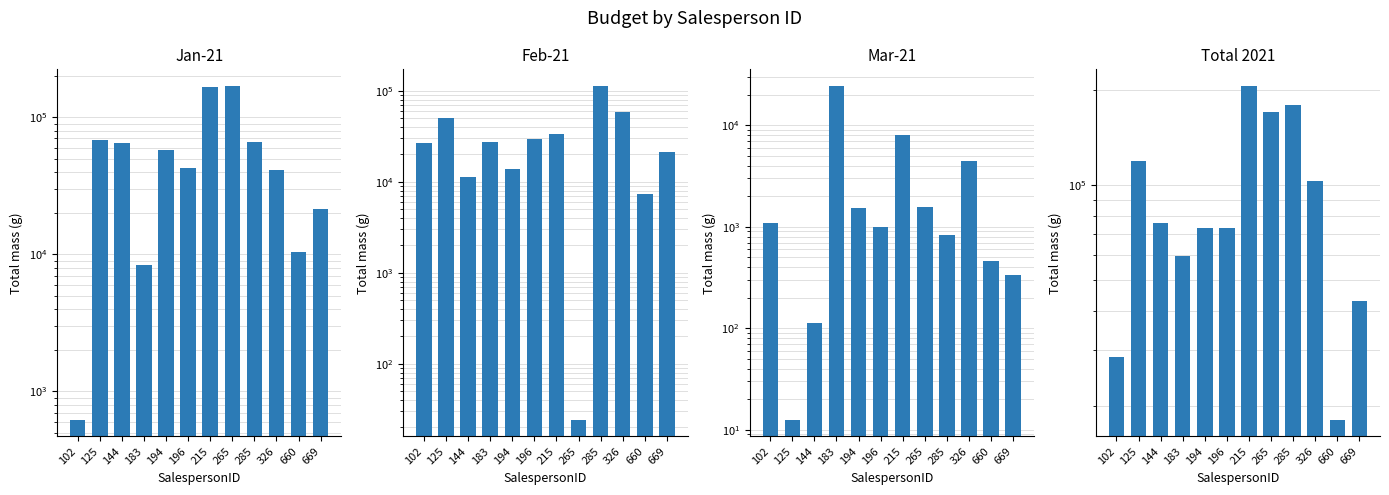

What is the greatest value displayed?

206461.0